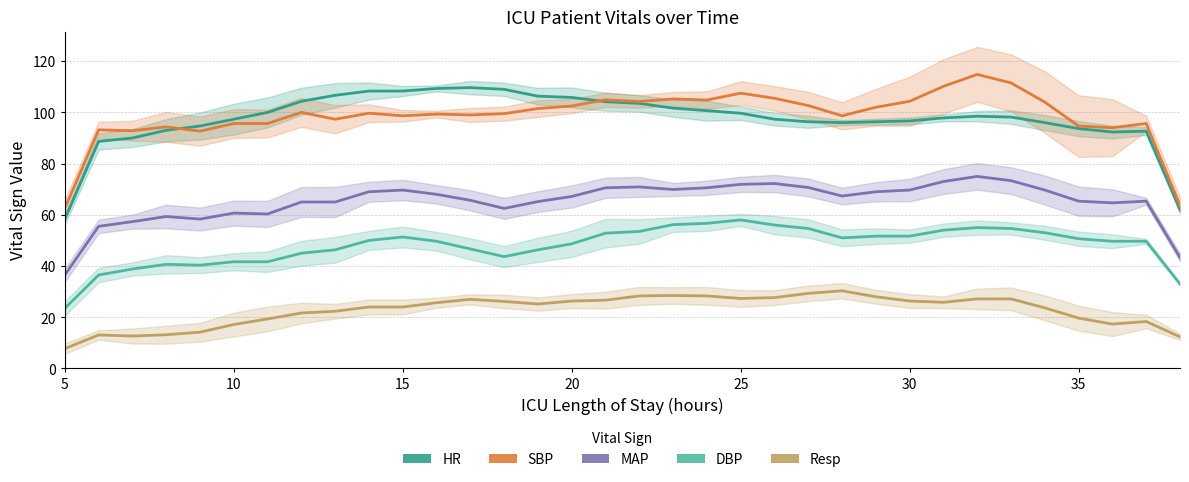

Reading right to left, transcribe all the data shown in this chart.

HR: 62.0	92.7	92.3	93.7	96.0	98.2	98.5	97.8	96.7	96.3	96.0	96.3	97.3	99.7	100.7	101.7	103.5	104.2	105.8	106.3	109.0	109.7	109.3	108.3	108.3	106.7	104.3	100.0	97.3	94.7	93.0	90.0	88.7	58.3
SBP: 63.7	95.7	94.0	94.7	104.0	111.5	114.8	110.2	104.3	102.0	98.7	102.7	105.5	107.5	104.8	105.2	104.2	104.9	102.5	101.5	99.5	99.0	99.3	98.7	99.7	97.3	100.0	95.7	95.7	92.7	94.3	92.8	93.2	62.5
MAP: 43.3	65.3	64.7	65.3	69.7	73.3	75.0	73.0	69.7	69.0	67.3	70.7	72.2	71.9	70.6	69.9	70.9	70.6	67.2	65.2	62.5	65.7	68.0	69.7	69.0	65.0	65.0	60.3	60.7	58.3	59.3	57.3	55.5	36.5
DBP: 33.0	49.7	49.7	50.7	53.0	54.7	55.0	54.0	51.7	51.7	51.0	54.7	56.0	58.0	56.7	56.2	53.5	52.8	48.7	46.3	43.7	46.7	49.7	51.3	50.0	46.3	45.0	41.7	41.7	40.3	40.7	38.8	36.5	23.5
Resp: 12.3	18.3	17.3	19.7	23.7	27.2	27.2	25.8	26.3	28.0	30.3	29.3	27.7	27.3	28.3	28.5	28.3	26.7	26.3	25.2	26.2	27.0	25.7	24.0	24.0	22.3	21.7	19.3	17.2	14.2	13.2	12.7	13.1	7.7